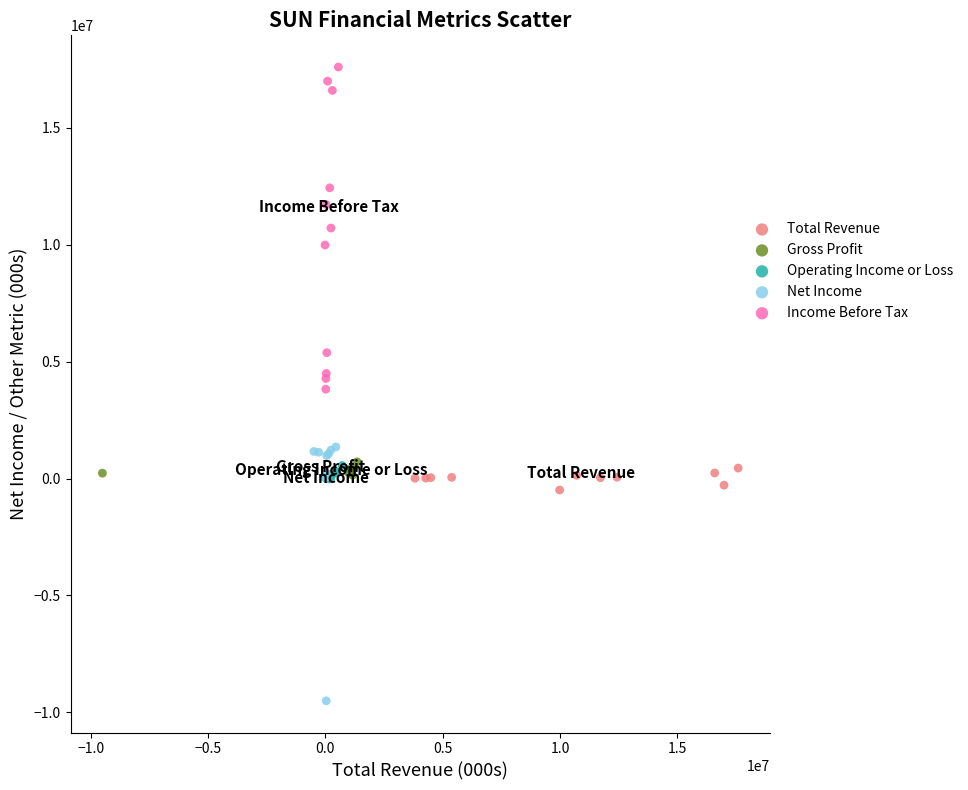

Which series has the widest spread of Y values?

Income Before Tax